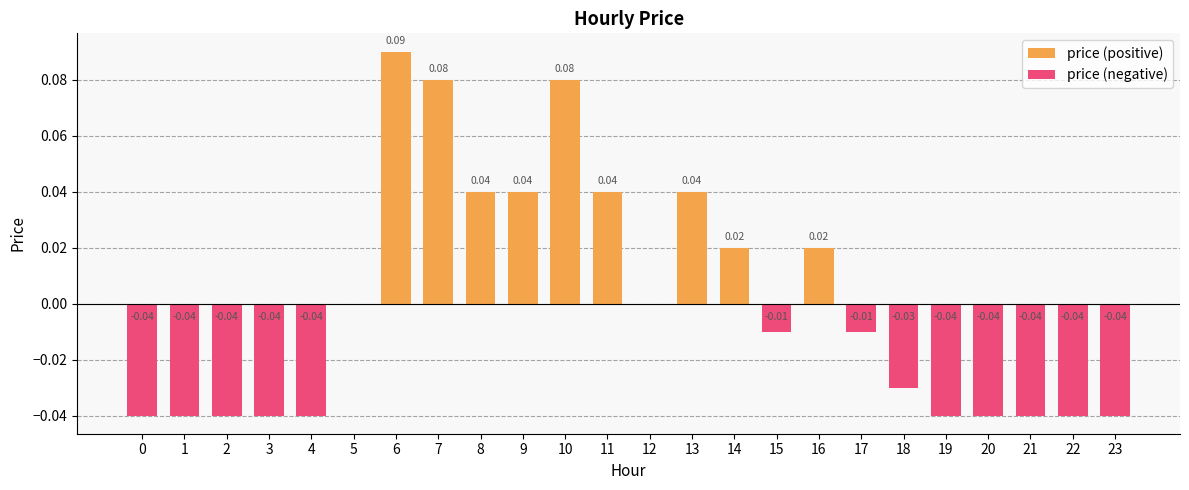

How many values in the price (negative) series are below 0?

13